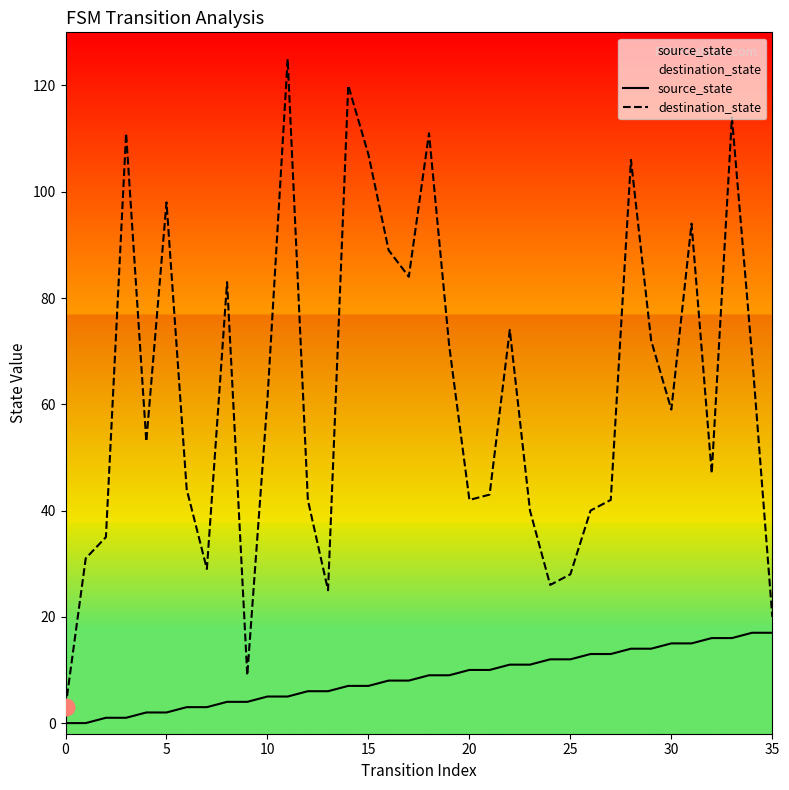

Rank the series at 17 from highest to lowest value.

destination_state, source_state